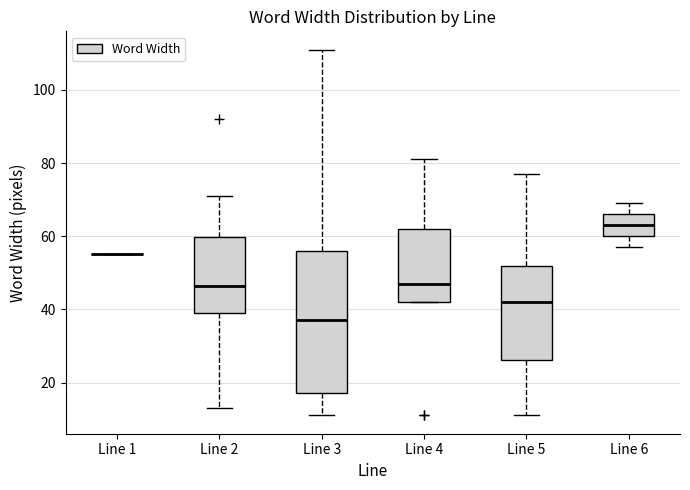

Reading left to right, read every box against the y-axis: the position of its median line, the range the box covers, and the ends of its whiskers. The values are not printed on the chart, so give them approximately, as read against the axis.

Line 1: box collapsed to a line at 56, whiskers 56 to 56
Line 2: median 46, box 40 to 60, whiskers 14 to 72
Line 3: median 38, box 18 to 56, whiskers 12 to 112
Line 4: median 48, box 42 to 62, whiskers 42 to 82
Line 5: median 42, box 26 to 52, whiskers 12 to 78
Line 6: median 64, box 60 to 66, whiskers 58 to 70